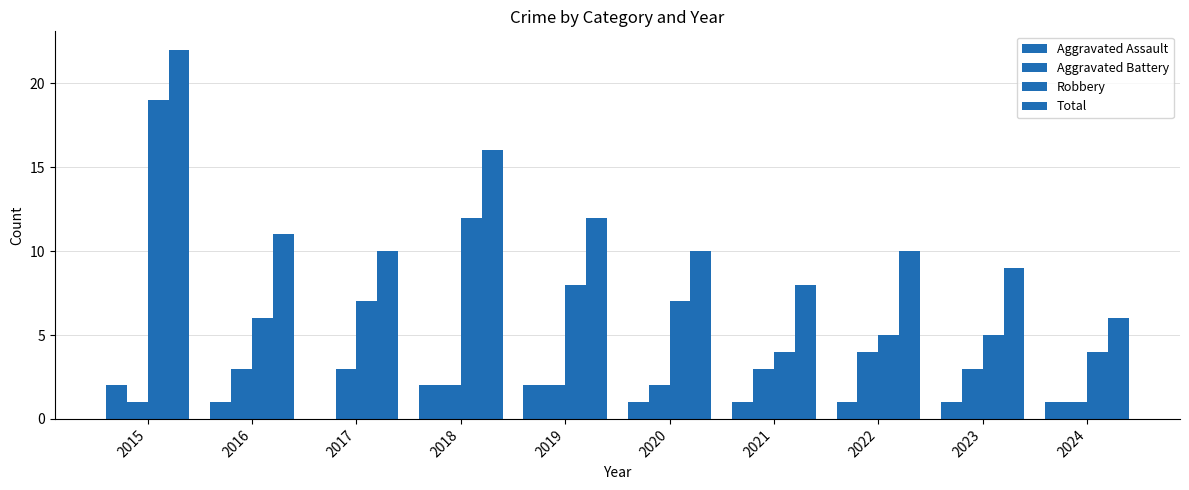

At which label does Total reach its minimum?

2024